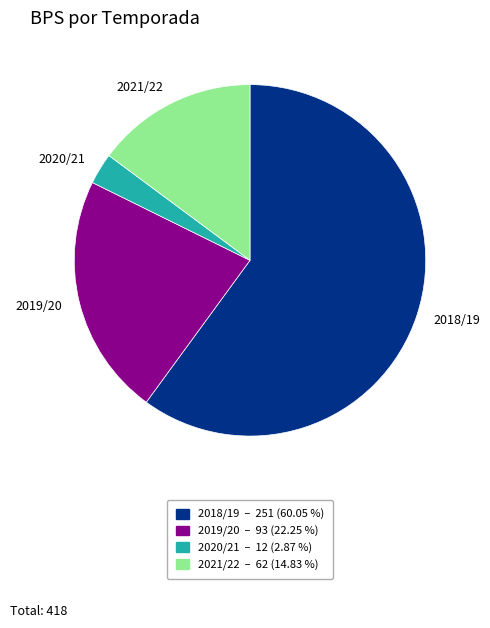

Rank the categories by value from highest to lowest.

2018/19, 2019/20, 2021/22, 2020/21